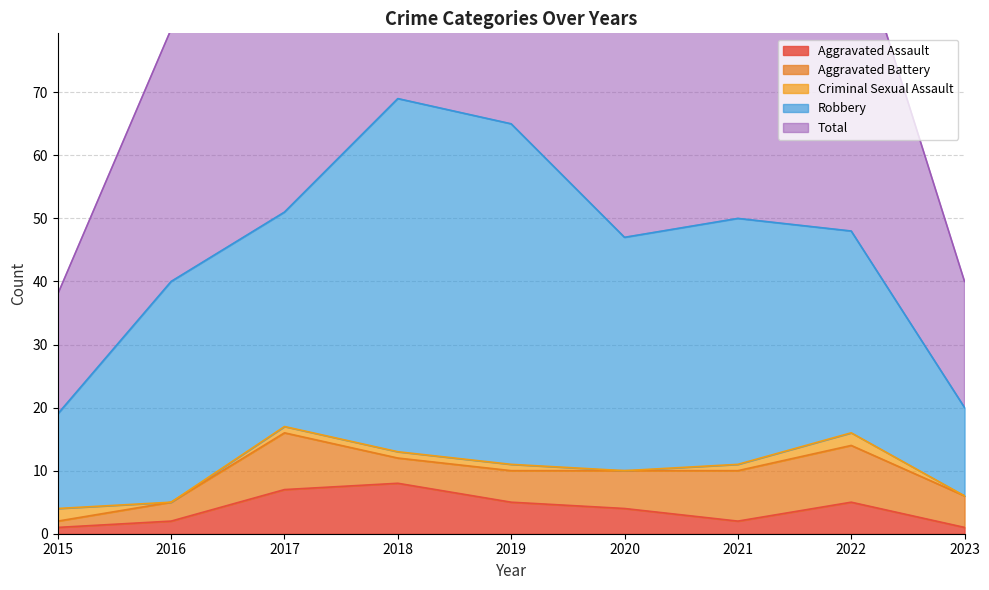

Where is the first local minimum for Aggravated Battery?

2018